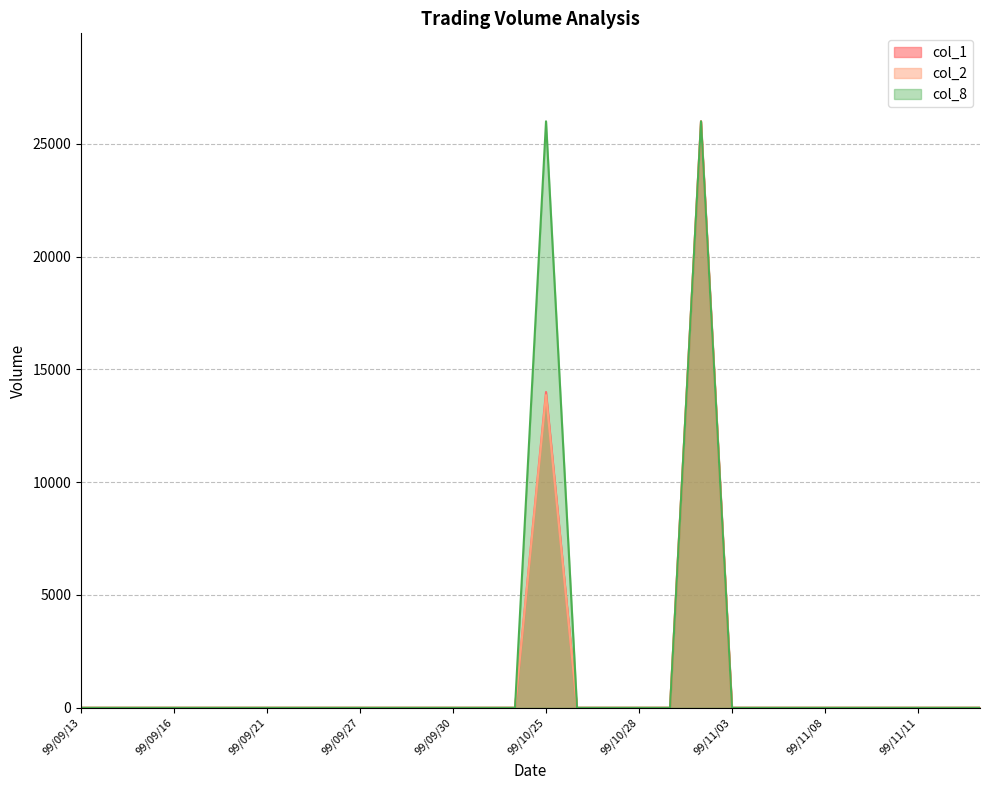

What is the label of the 17th point from the right?

99/10/01